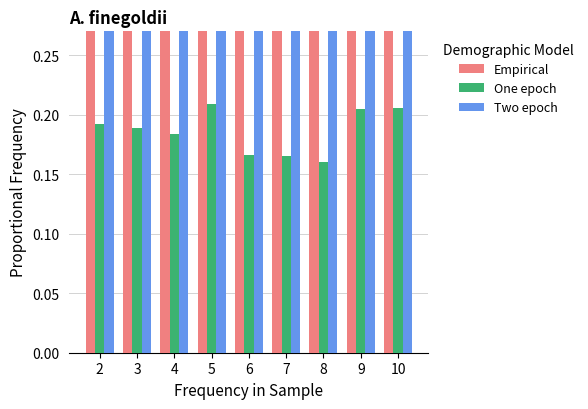

At how many categories does at least one series exceed 0?

9